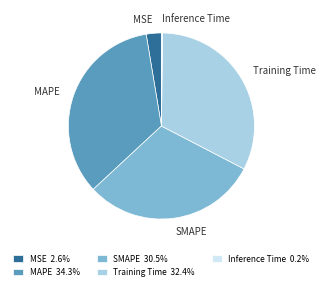

Between Training Time and MAPE, which is larger?

MAPE